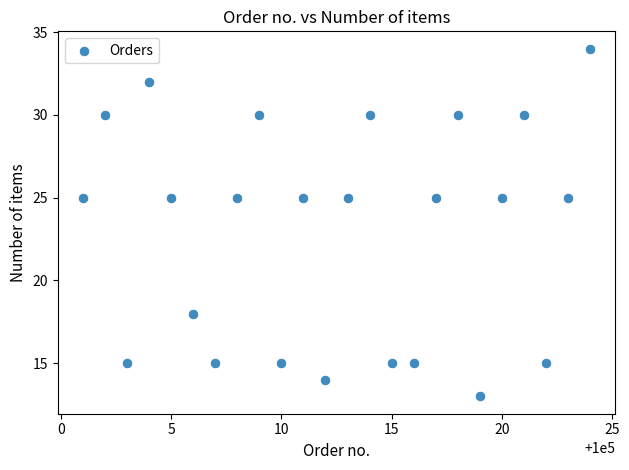

What is the range of X values (max minus min)?

23